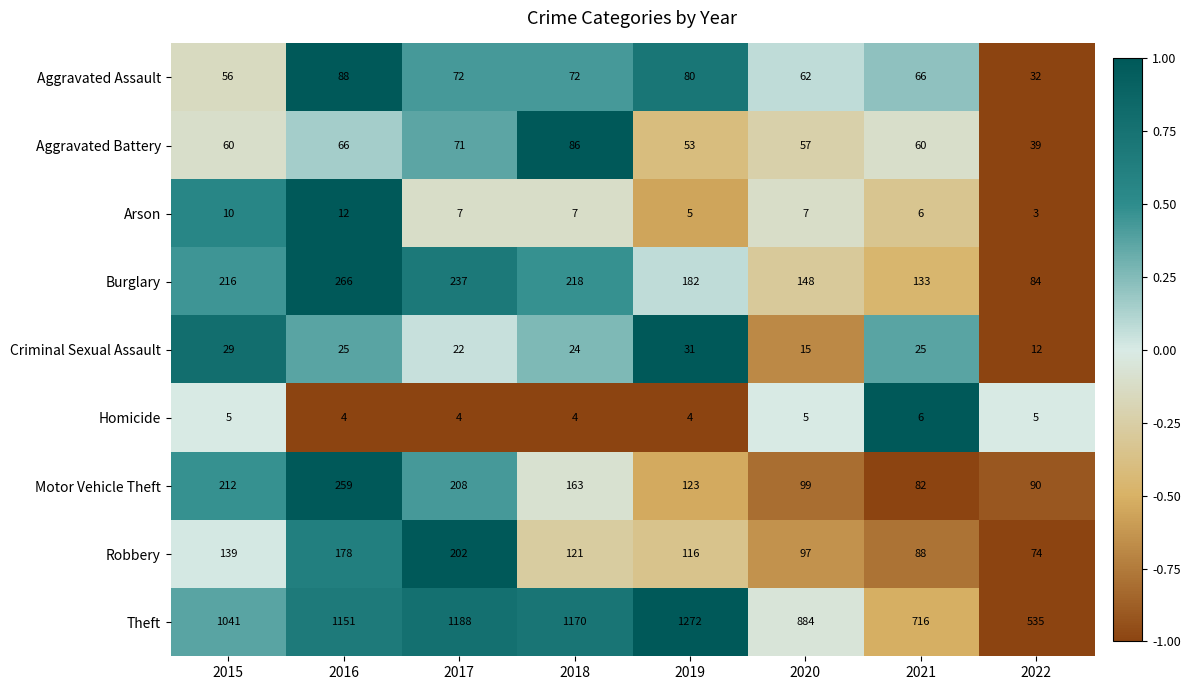

Which series changed the most between 2018 and 2021?

Theft